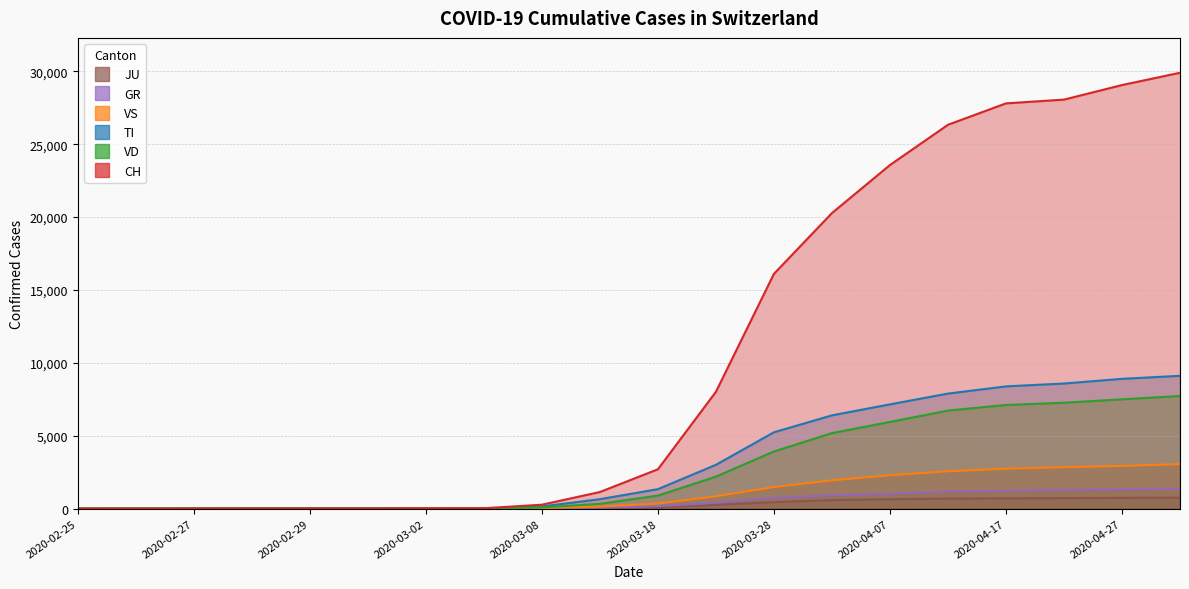

True or false: VS and JU cross at least once.

True